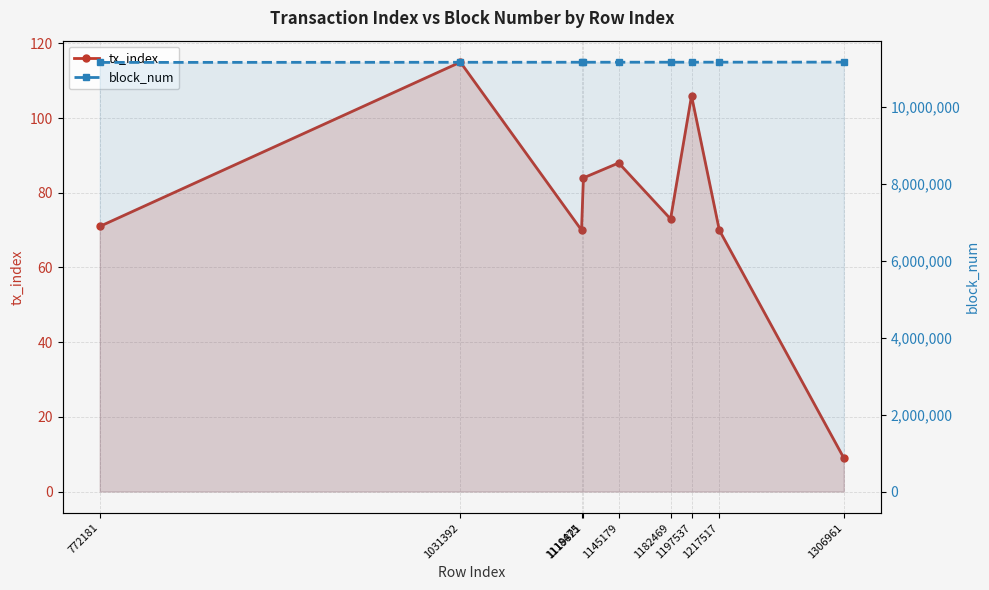

True or false: tx_index and block_num intersect in this chart.

False